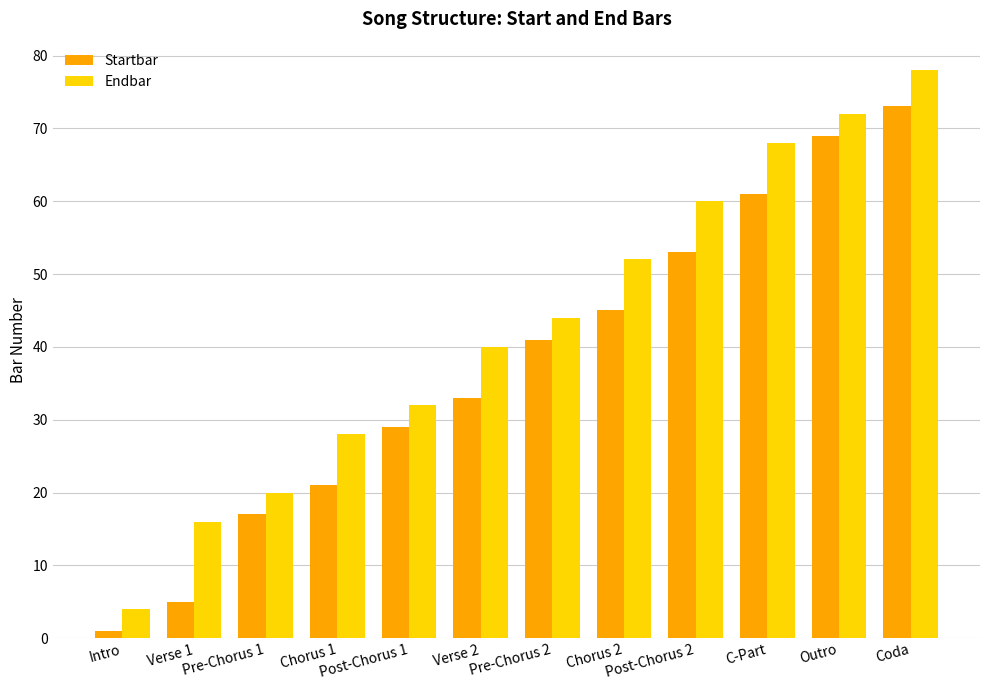

What position from the left is Intro?

1